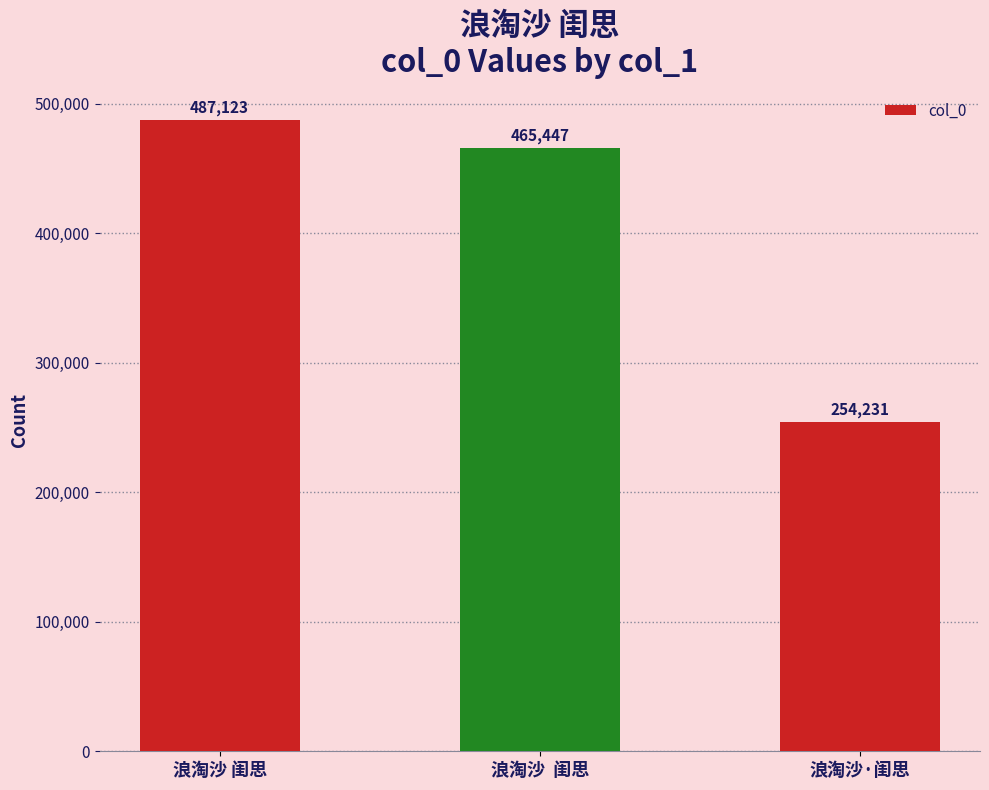

The chart shows a value of 487123 at 浪淘沙 闺思. True or false?

True